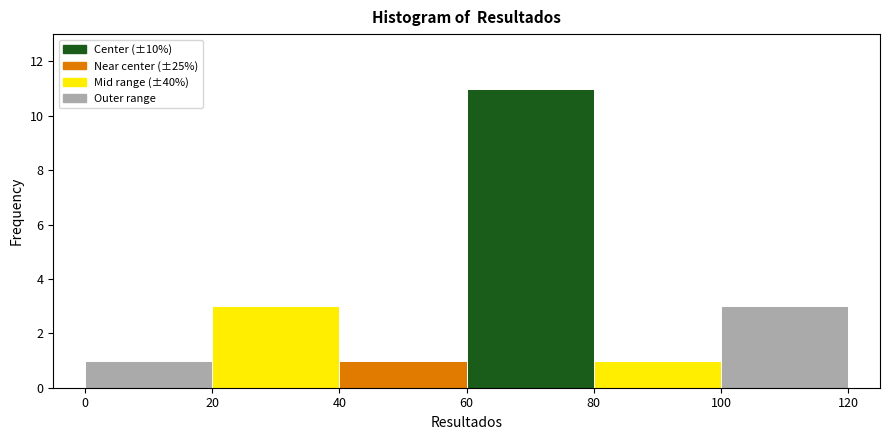

Reading left to right, list every bar in this chart as the range it spans on the x-axis followed by its height. The values are not printed on the chart, so give them approximately, as read against the axis.

0 to 20: 1
20 to 40: 3
40 to 60: 1
60 to 80: 11
80 to 100: 1
100 to 120: 3